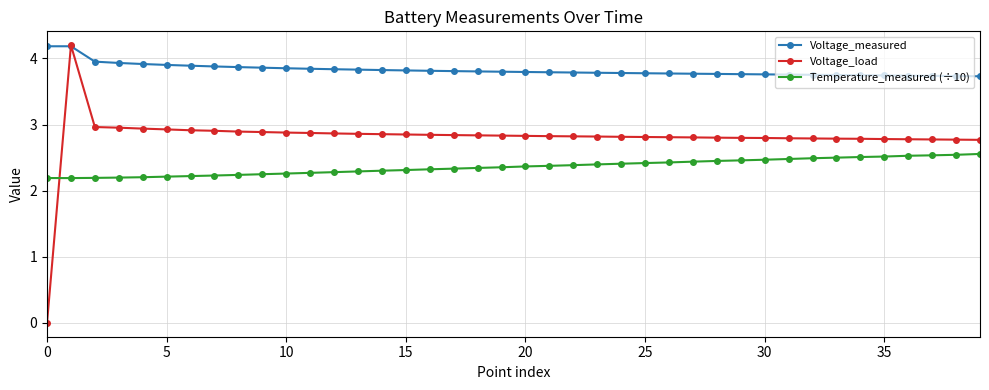

Does the chart display data point markers on the line(s)?

Yes